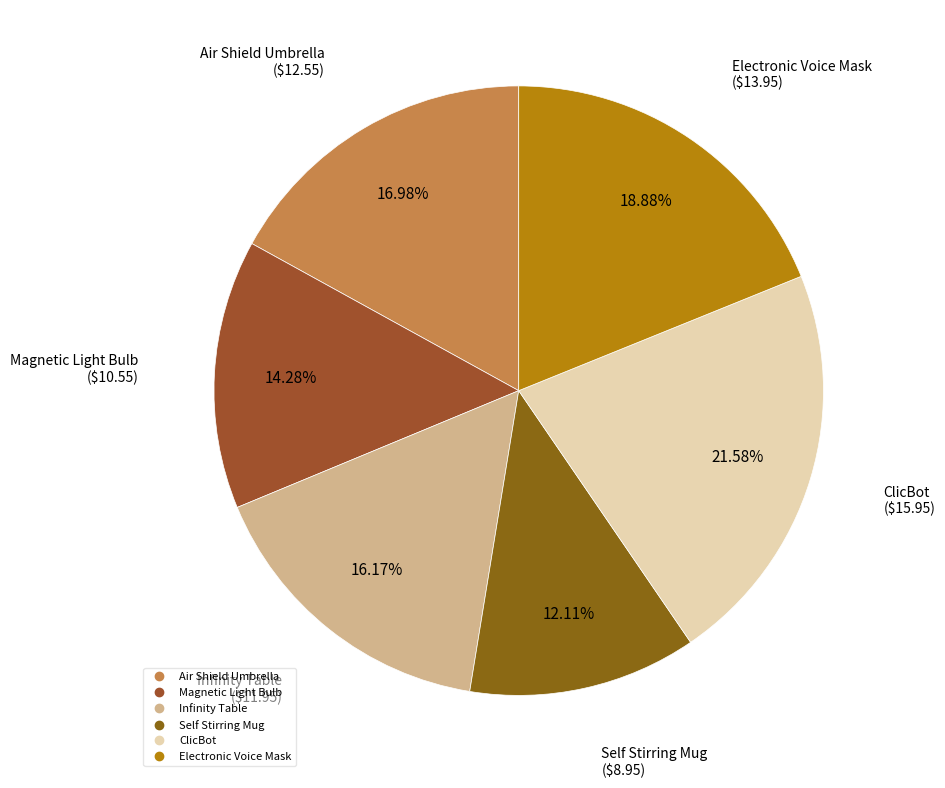

To the nearest percent, what portion does Magnetic Light Bulb represent?

14%